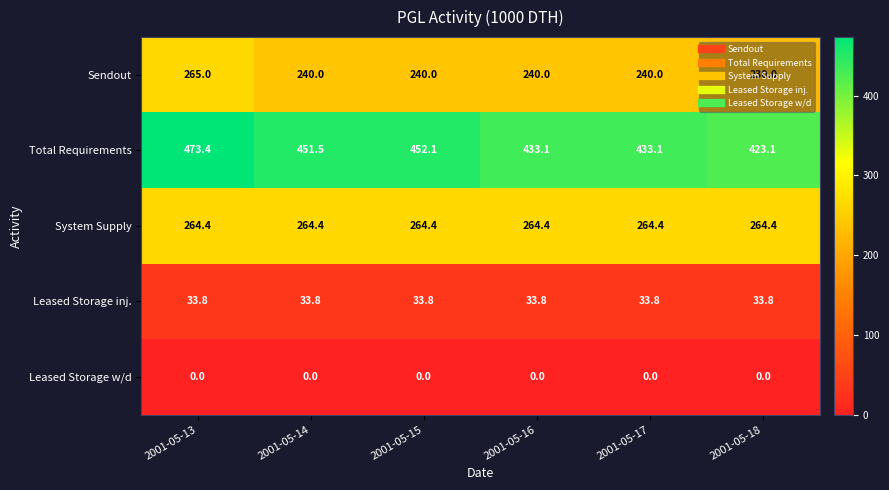

What is the sum of all Sendout values?

1455.0